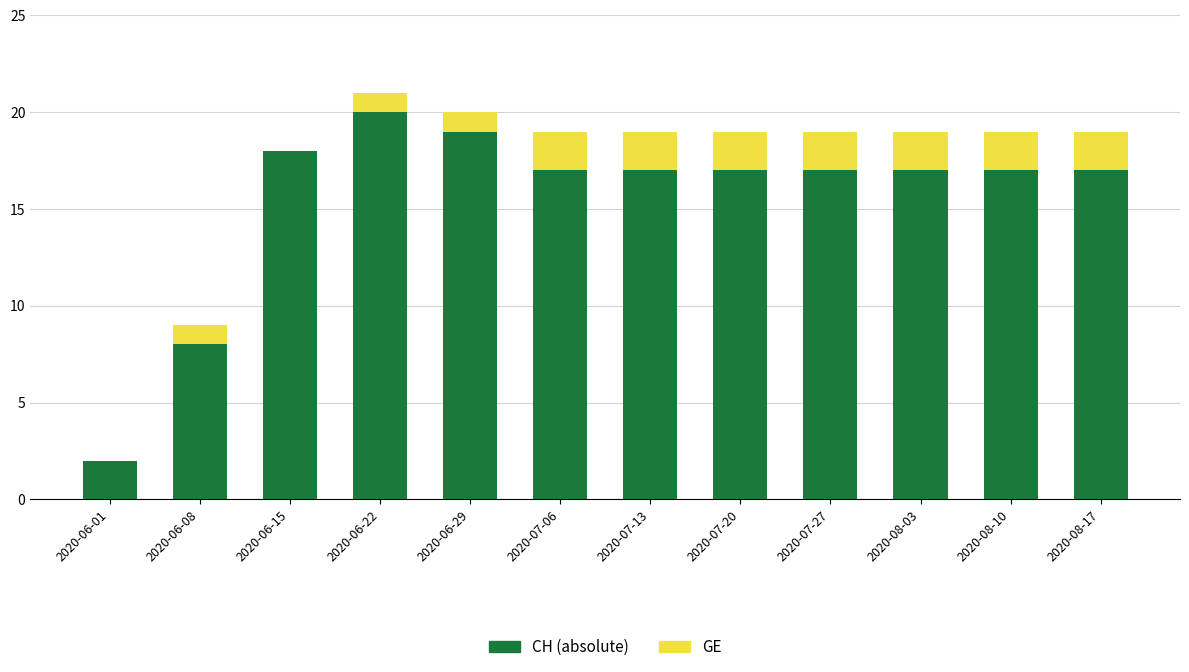

What is the sum of all CH (absolute) values?

186